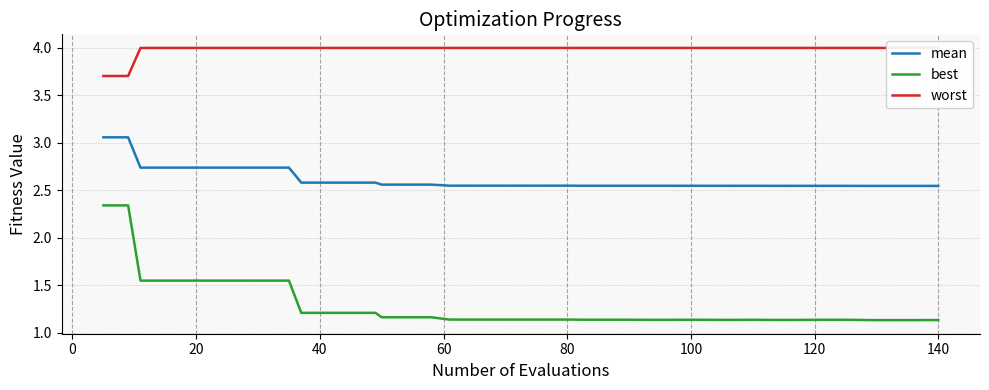

Is this an area chart (filled region under the line)?

No